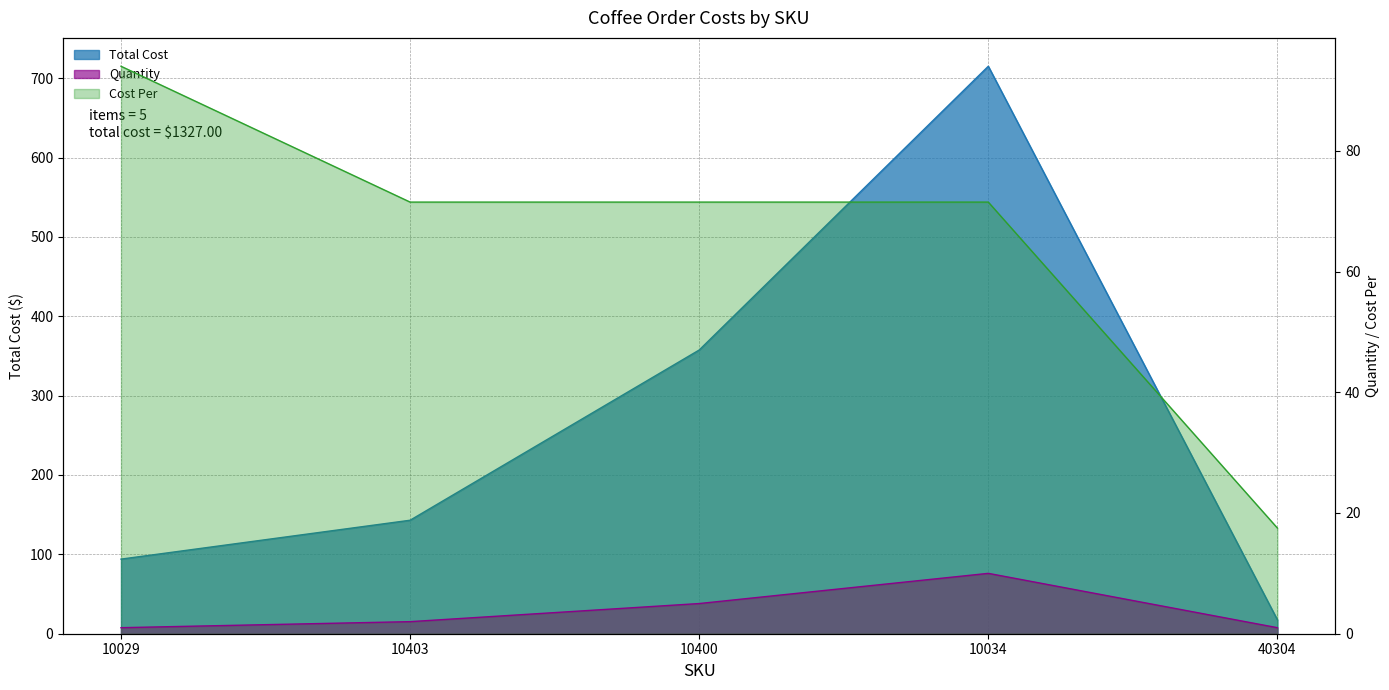

How many categories are shown in the chart?

5